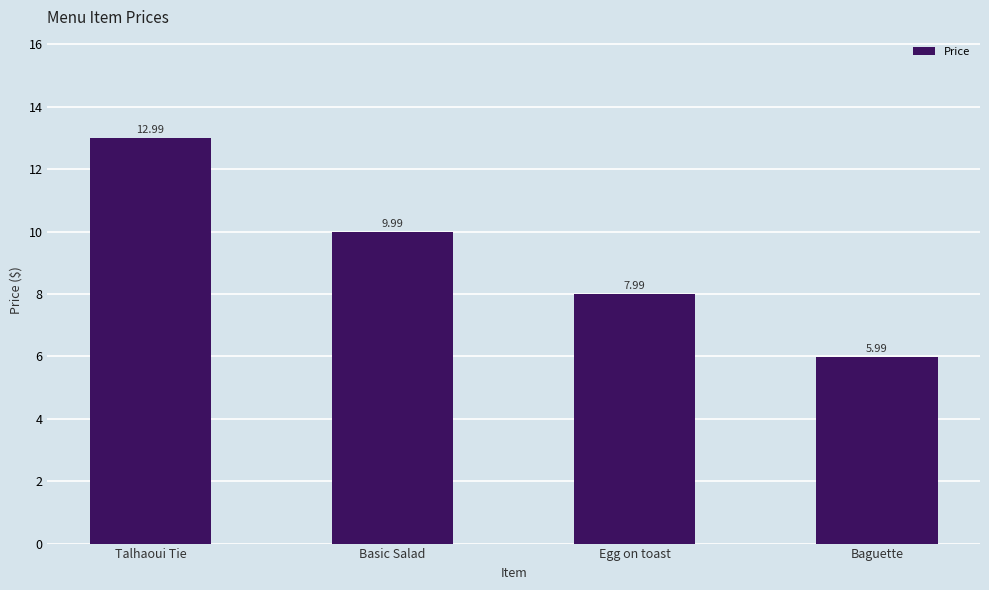

Rank the categories by value from lowest to highest.

Baguette, Egg on toast, Basic Salad, Talhaoui Tie